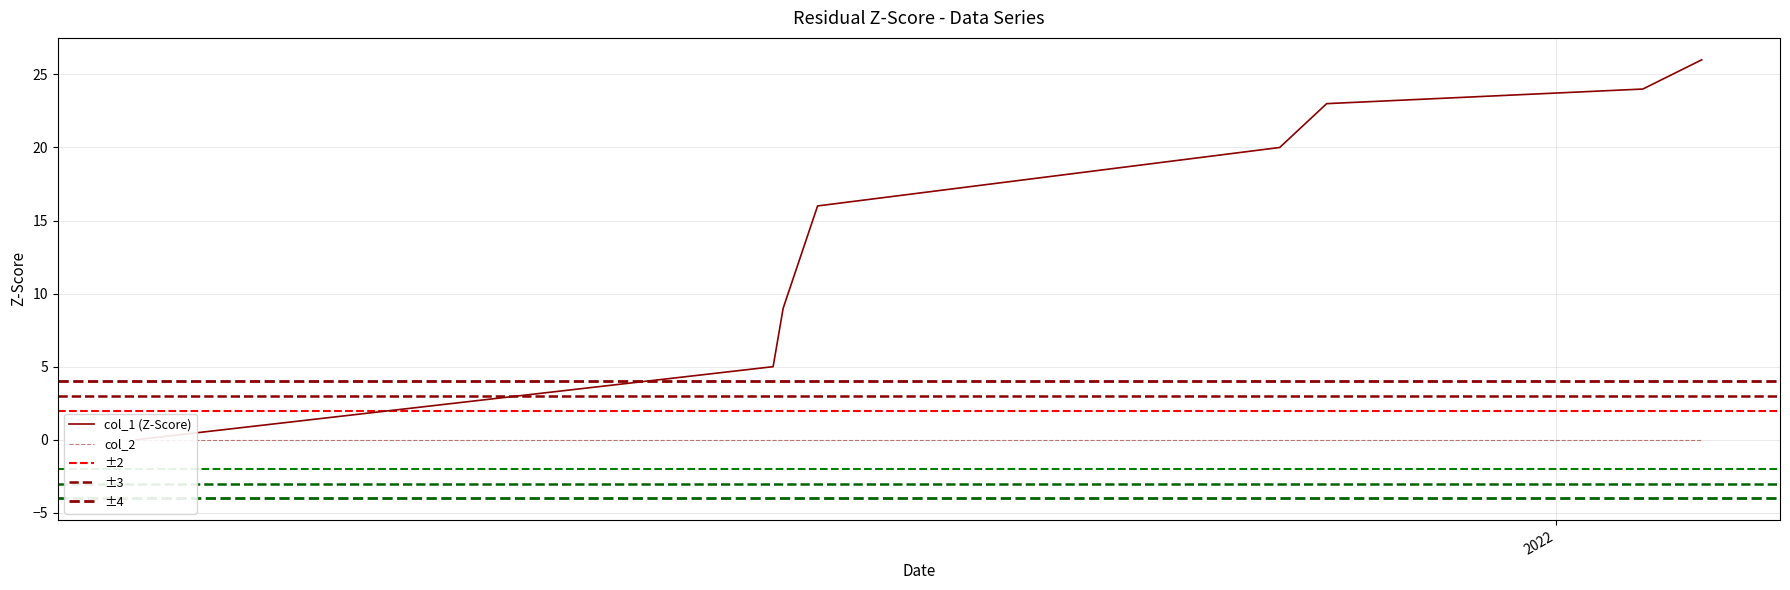

What is the change in value from 1632832738 to 1636751222?

+16